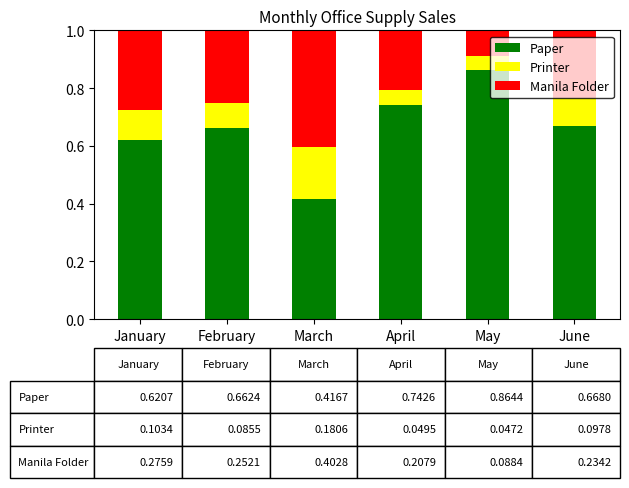

At which label is Paper closest to 0?

March